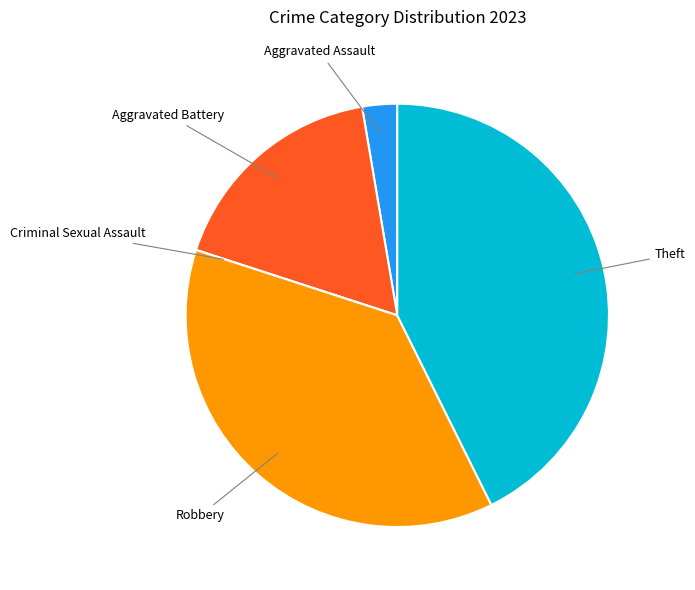

Is it true that Theft is 43% of the pie?

True